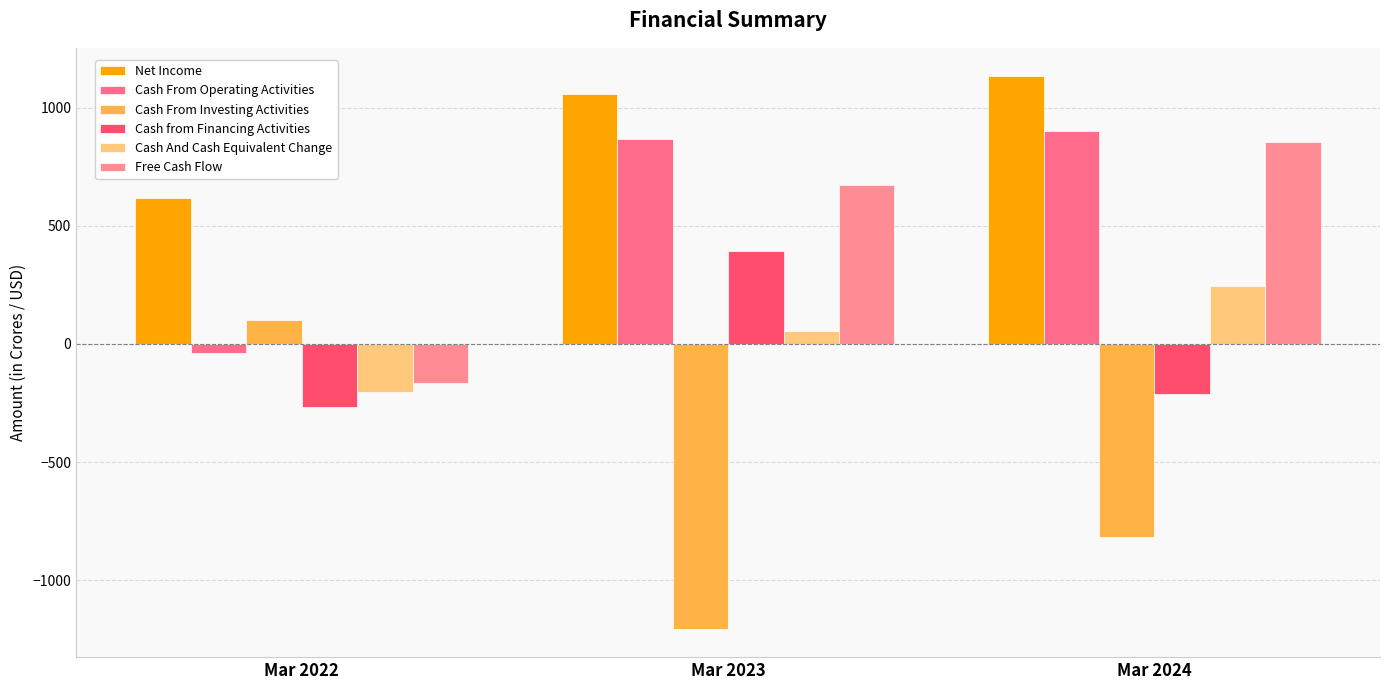

Which category has the highest value across all series?

Mar 2024